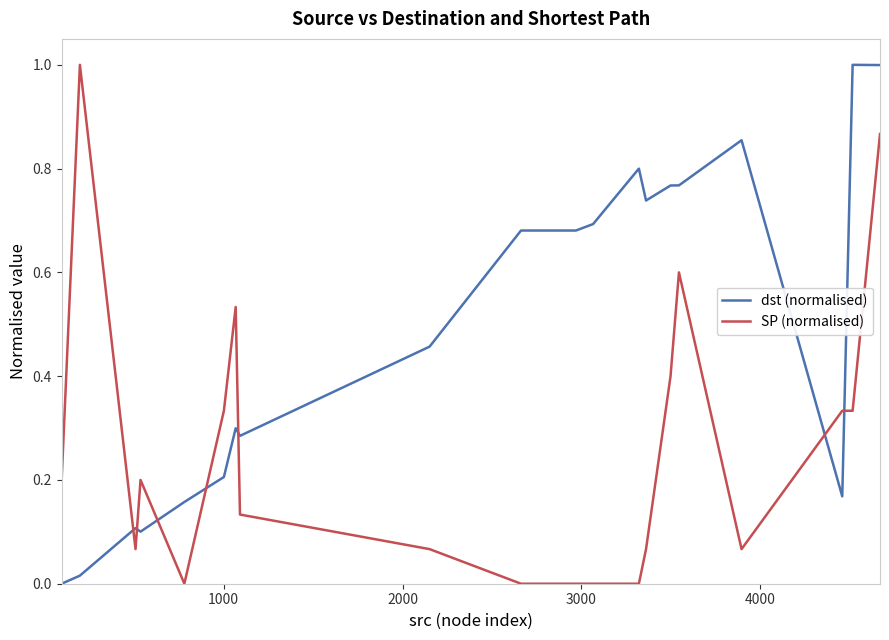

What are all the series names shown in the legend?

dst (normalised), SP (normalised)